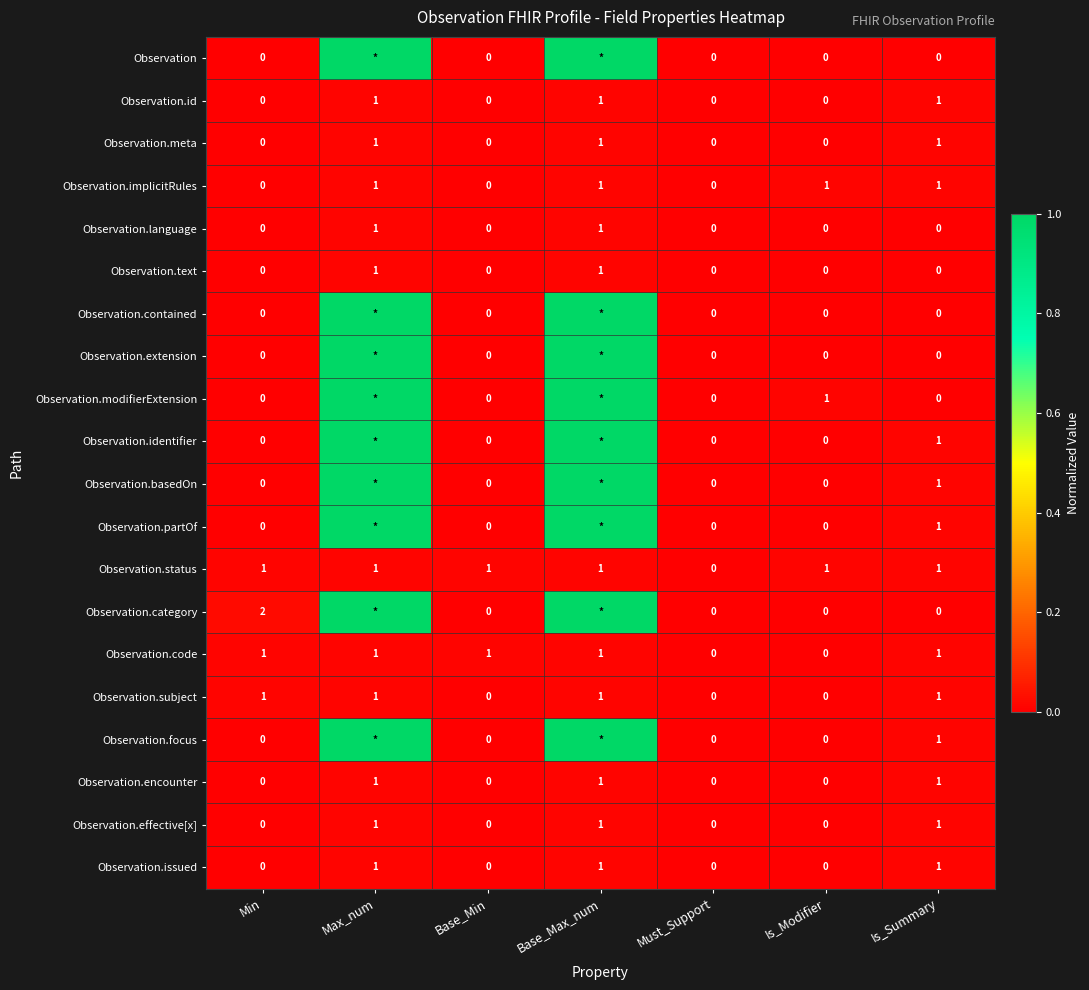

What is the difference between the maximum and minimum values in the Observation.effective[x] series?

1.0